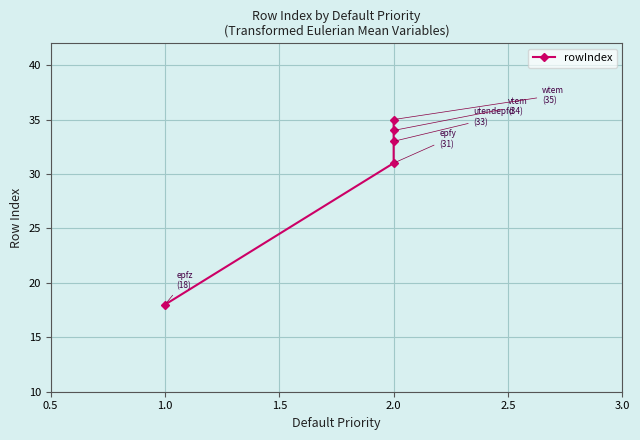

Count the number of data series in this chart.

1